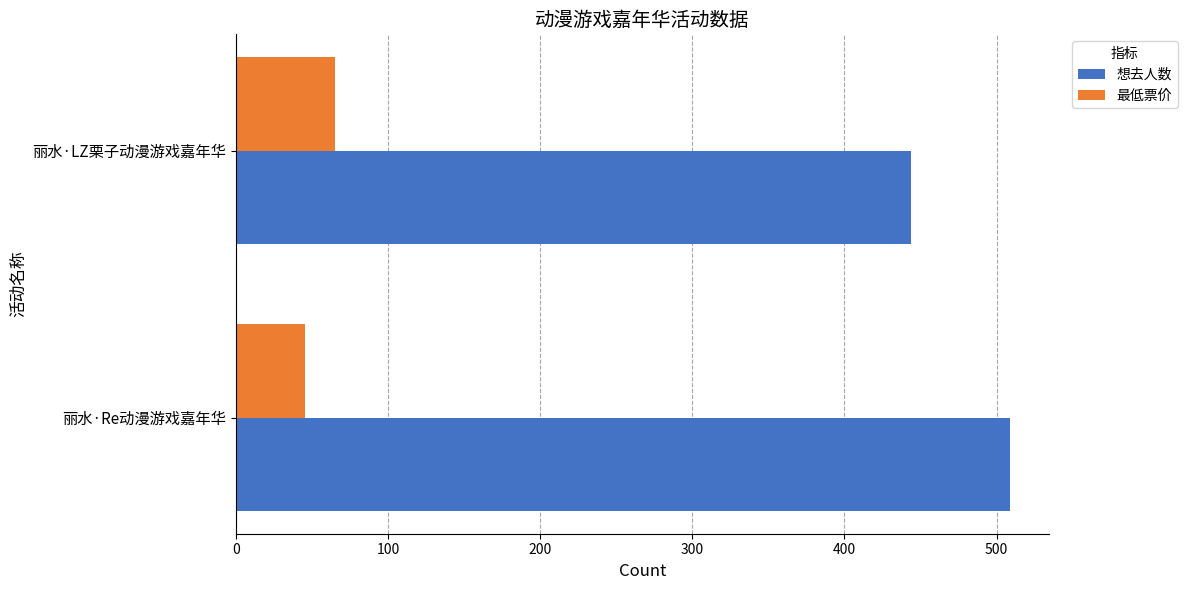

List the series in order of their overall mean, highest first.

想去人数, 最低票价